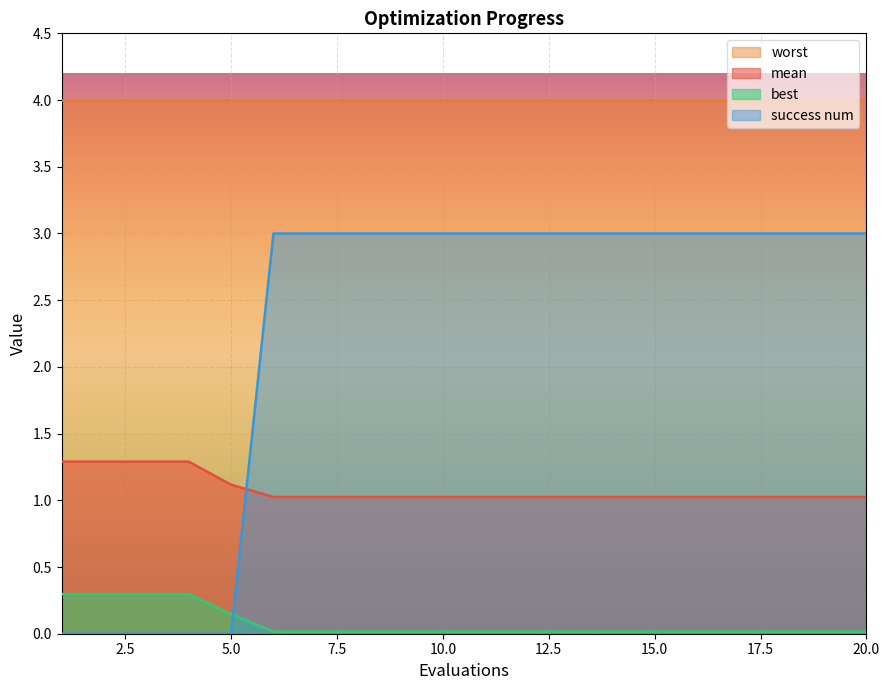

What is the sum of all success num values?

45.0